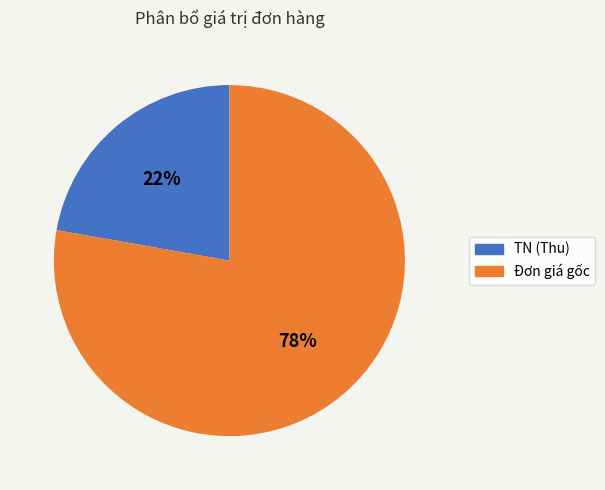

Do Đơn giá gốc and TN (Thu) together represent more than half of the pie?

Yes